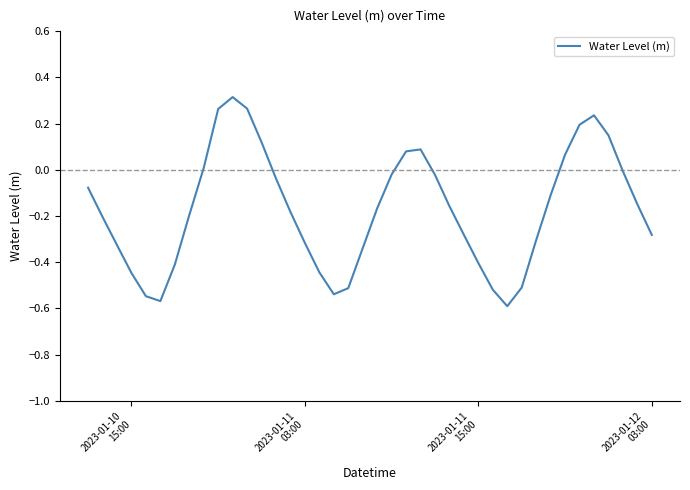

What is the difference between the maximum and minimum values?

0.9